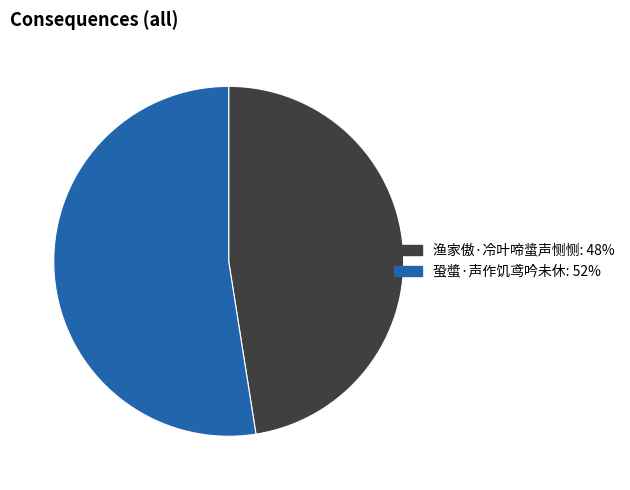

What is the majority slice?

蛩螿·声作饥鸢吟未休